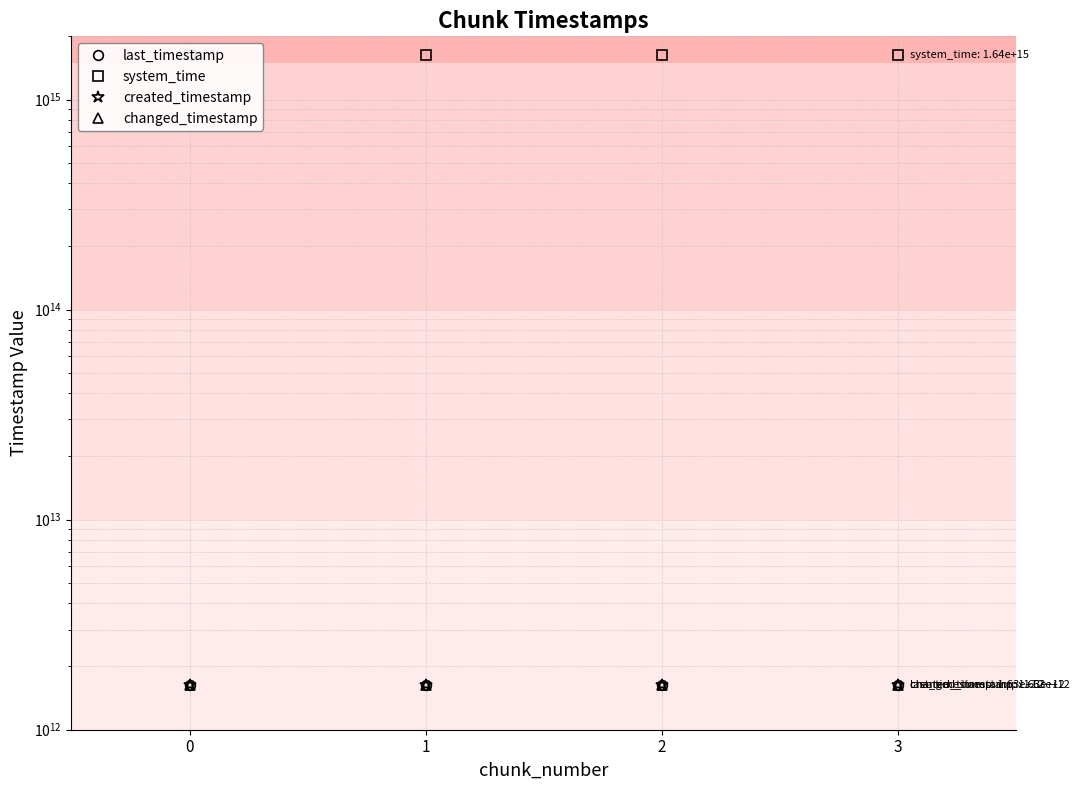

The value of system_time at 1 is 1638665274435965. True or false?

True